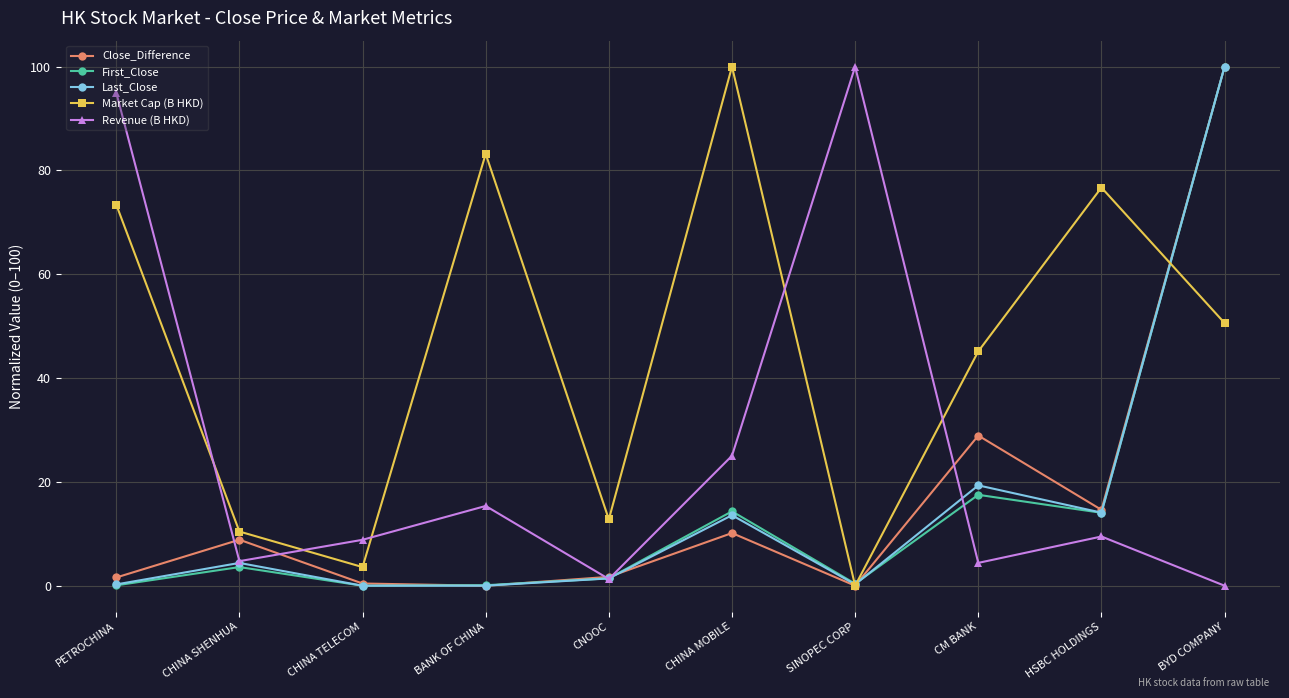

What is the difference between the highest and lowest values at BYD COMPANY?

100.0